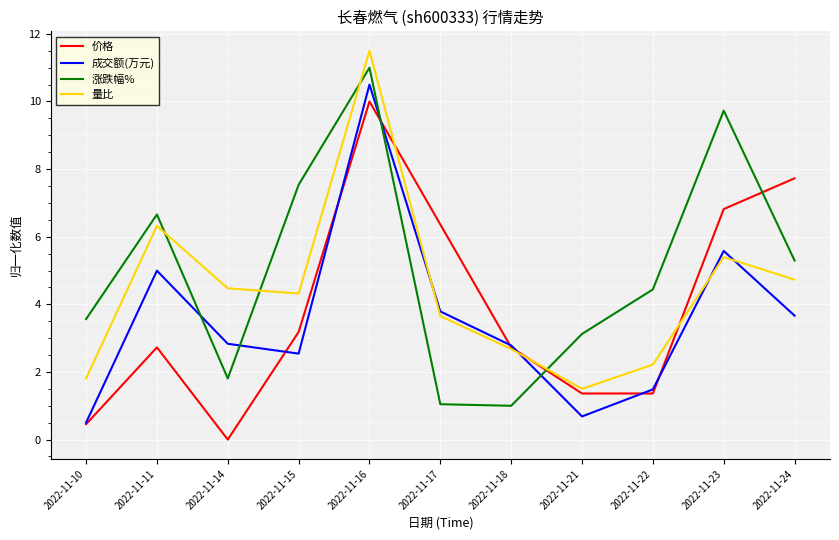

What is the difference between the highest and lowest values at 2022-11-23?

4.3